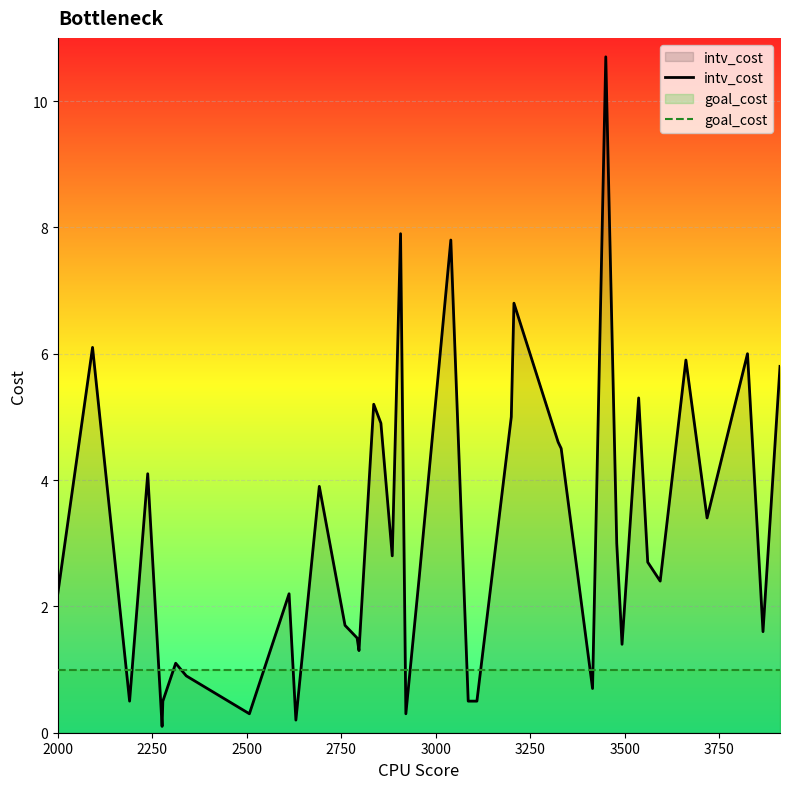

What is the maximum value shown in the chart?

10.7